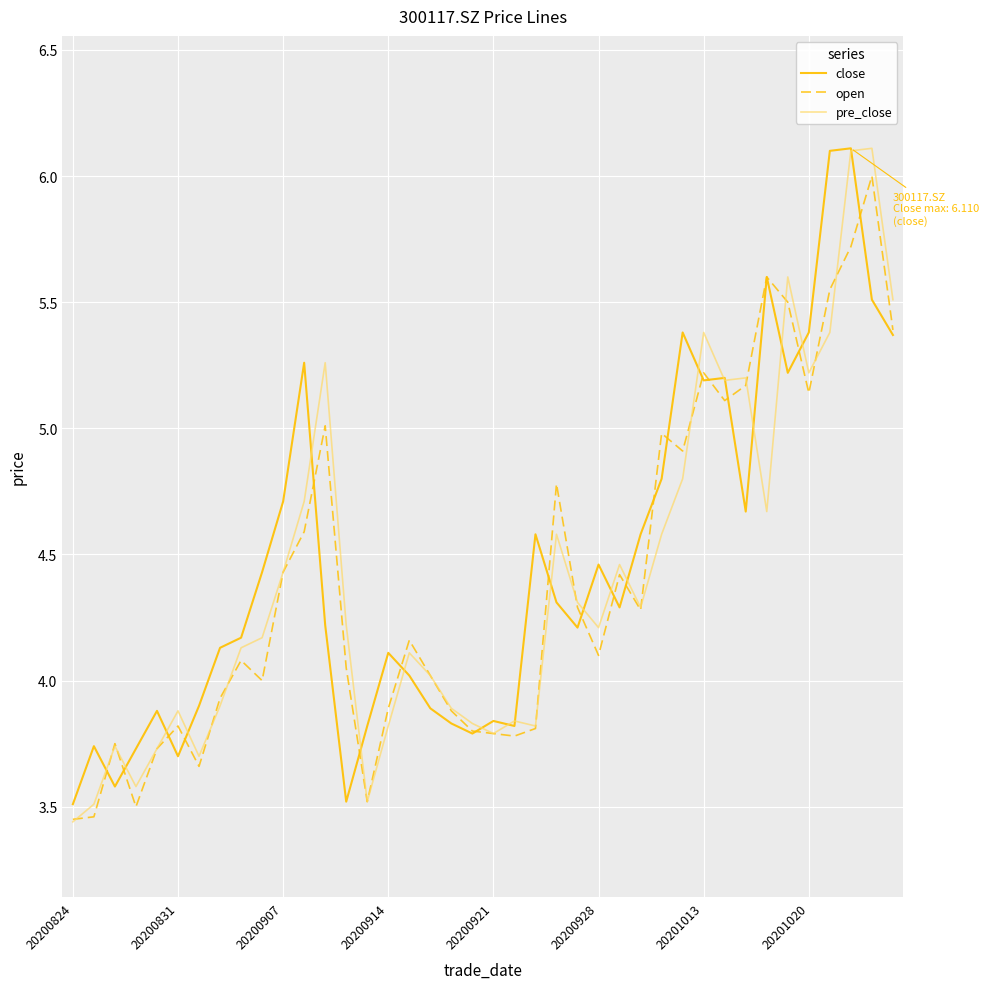

What is the maximum value for pre_close?

6.1